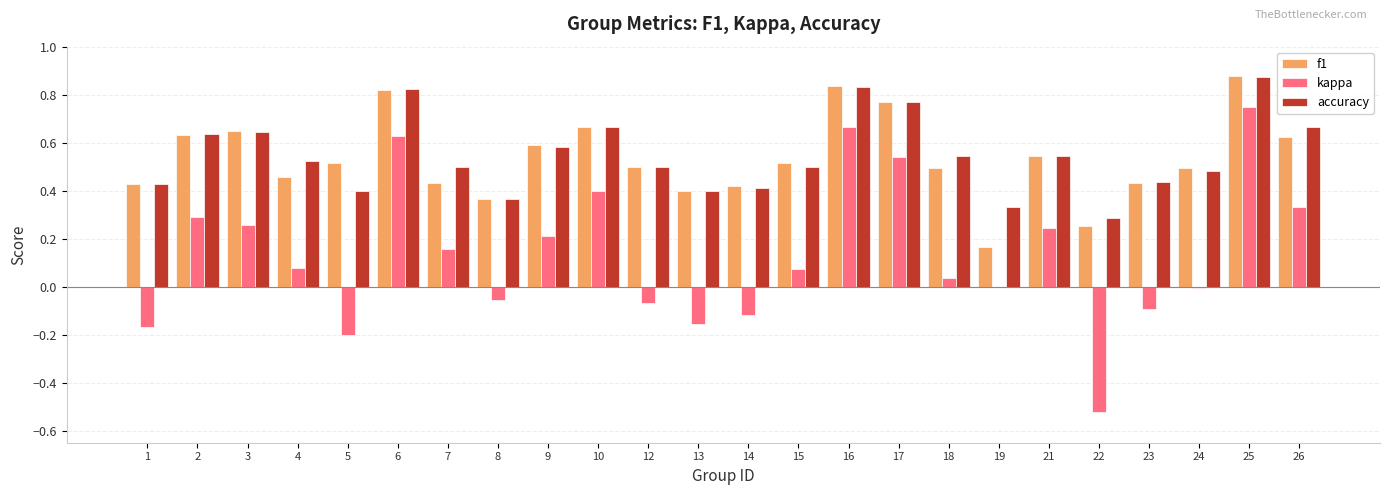

Between 3 and 17, which series saw the biggest shift?

kappa